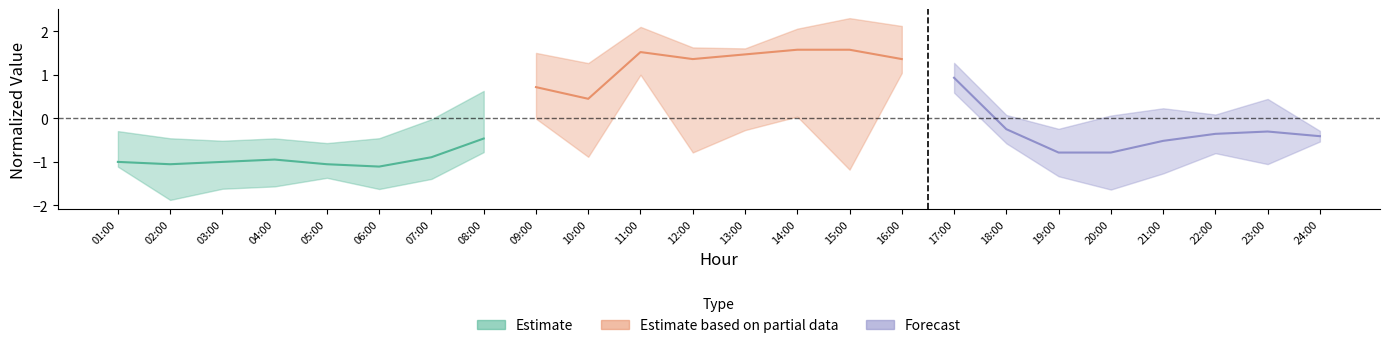

In Estimate based on partial data, how many points are higher than both neighbors (excluding endpoints)?

1